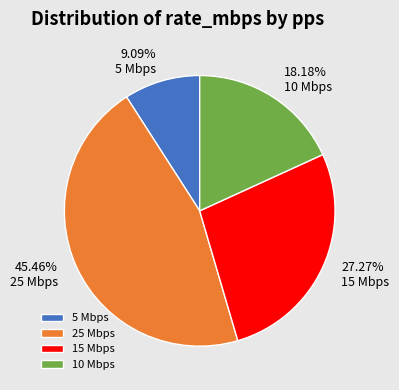

Is 5 the majority of the pie?

No